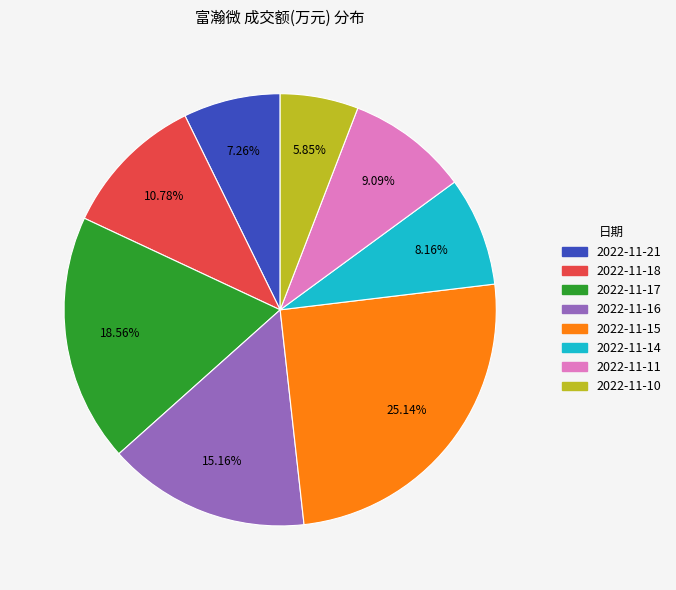

Is there any slice that represents more than half of the pie?

No